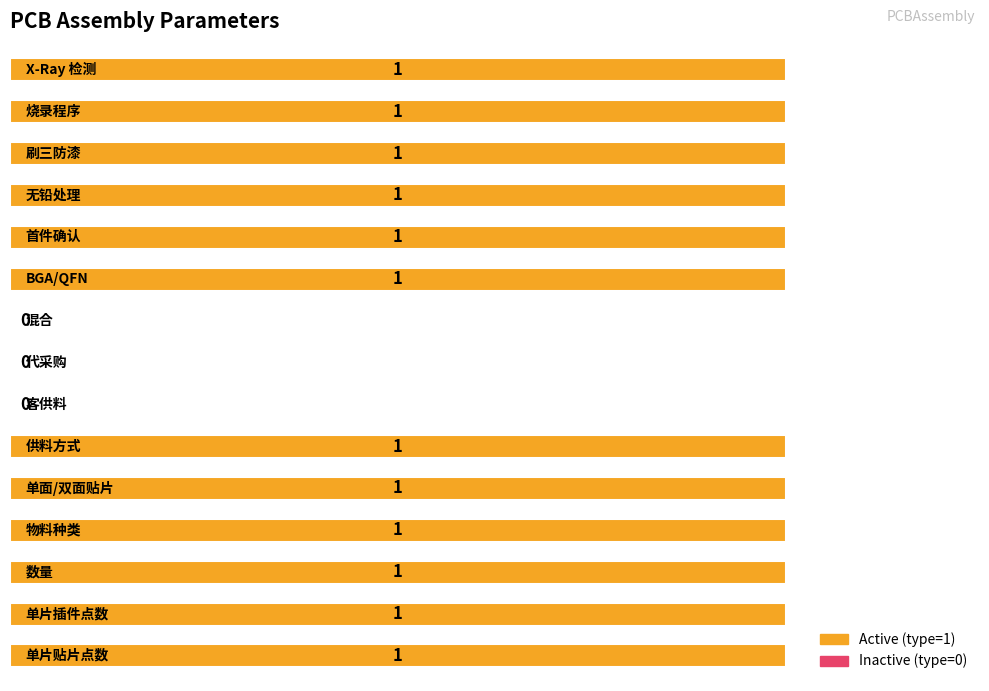

What is the greatest value displayed?

1